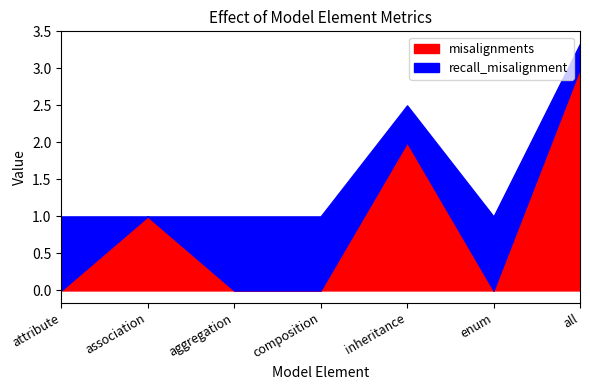

At which label does misalignments reach its peak?

all